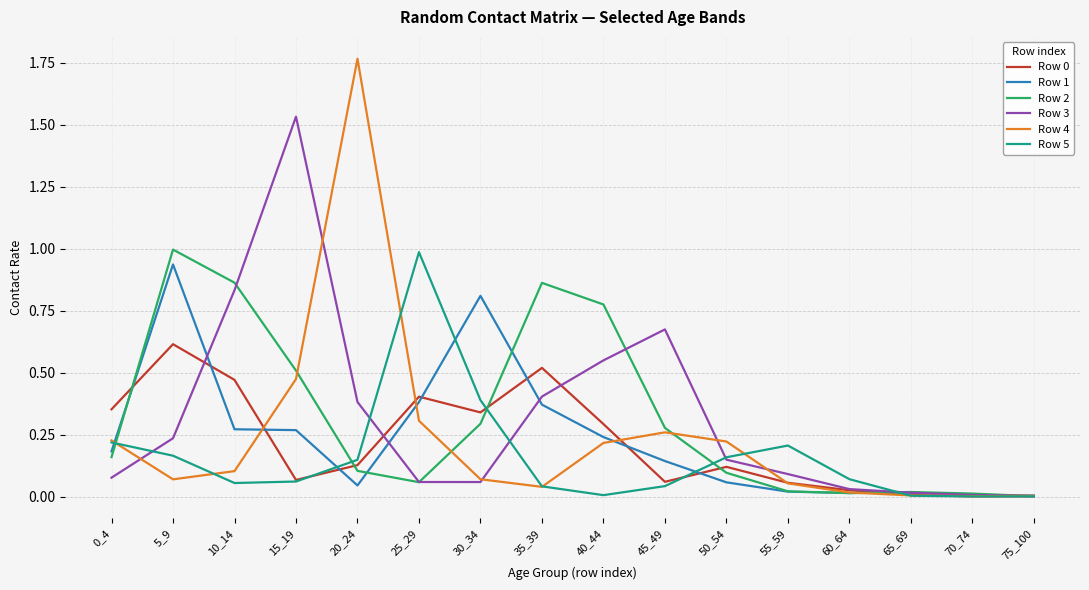

What is the total value across all series at 20_24?

2.6